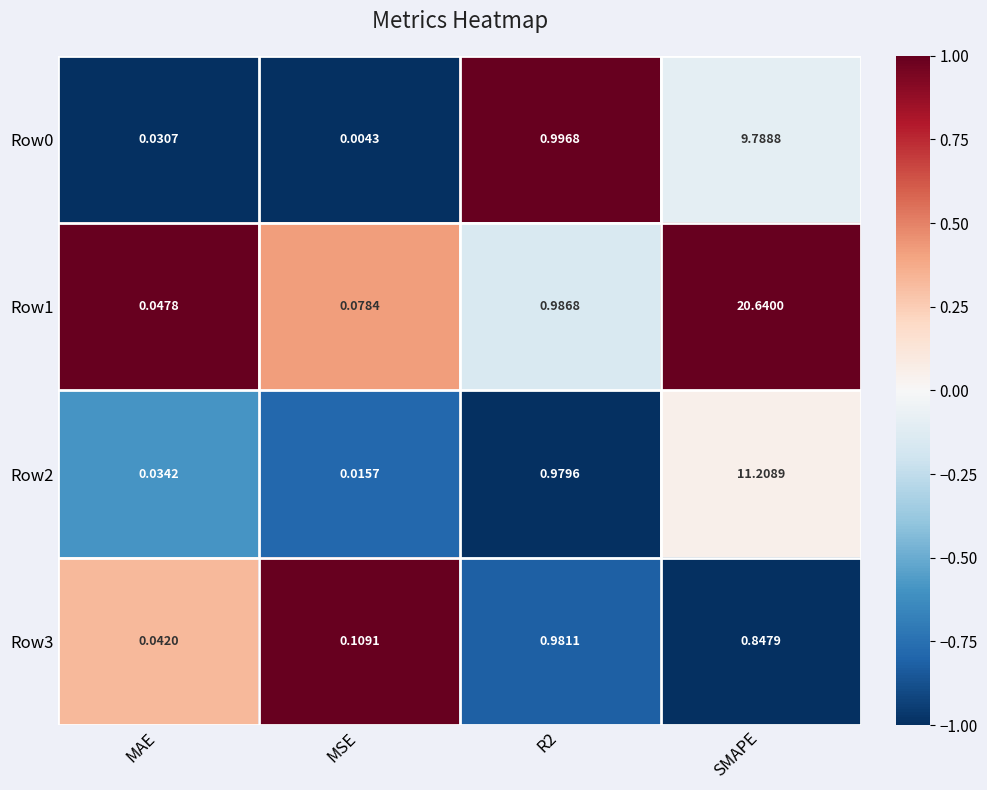

Which label corresponds to the largest value in the chart?

SMAPE